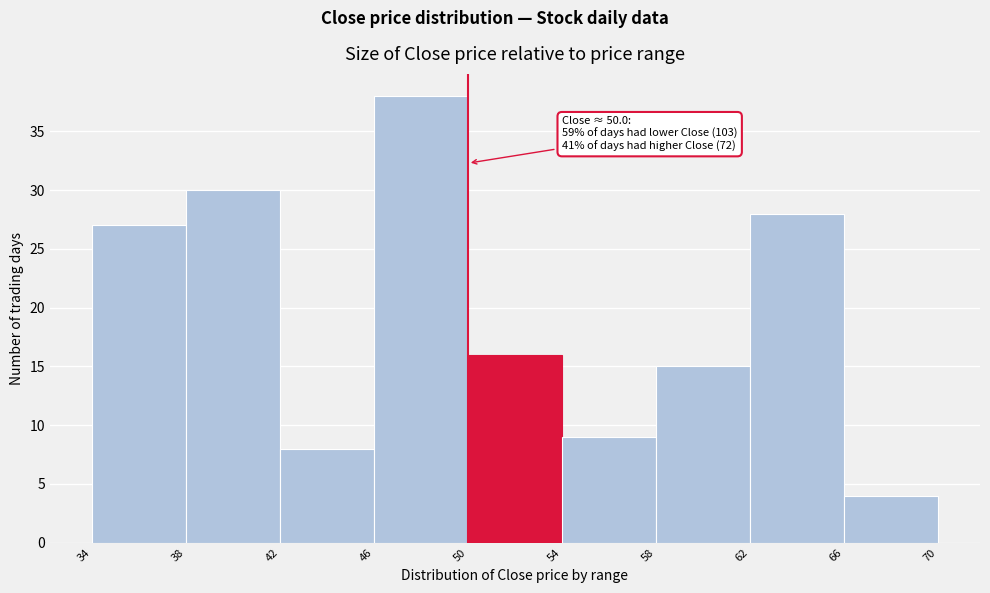

Over which range of the x-axis is the bar tallest?

46 to 50